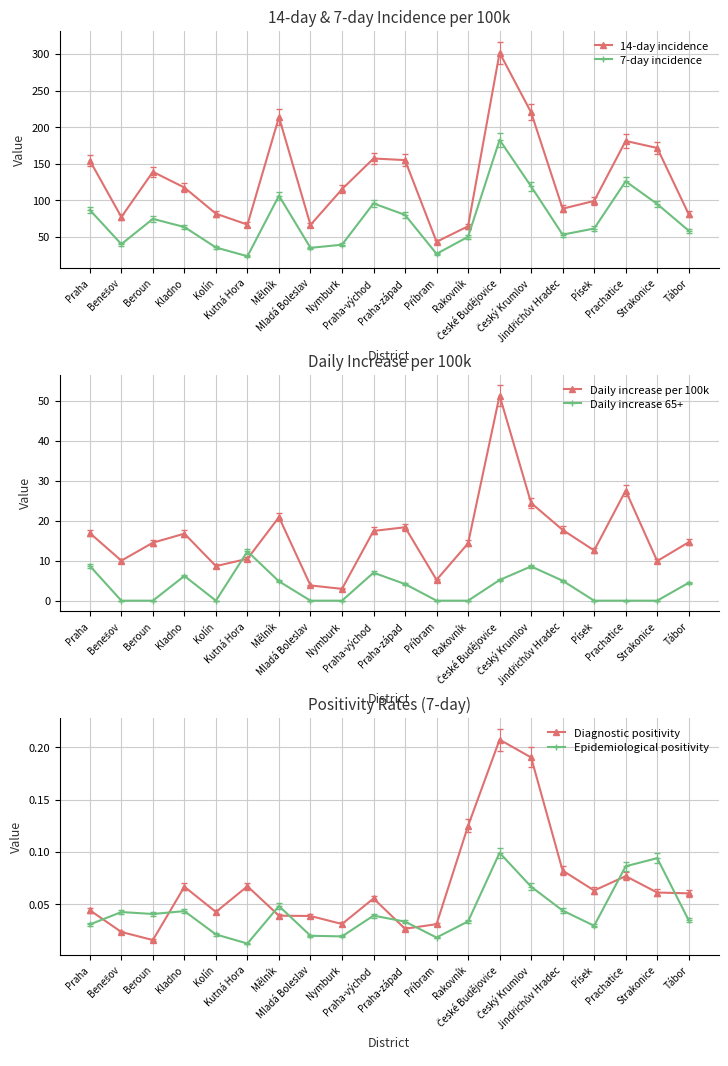

What is the value of the 7-day incidence point at the 5th from the left?

35.6